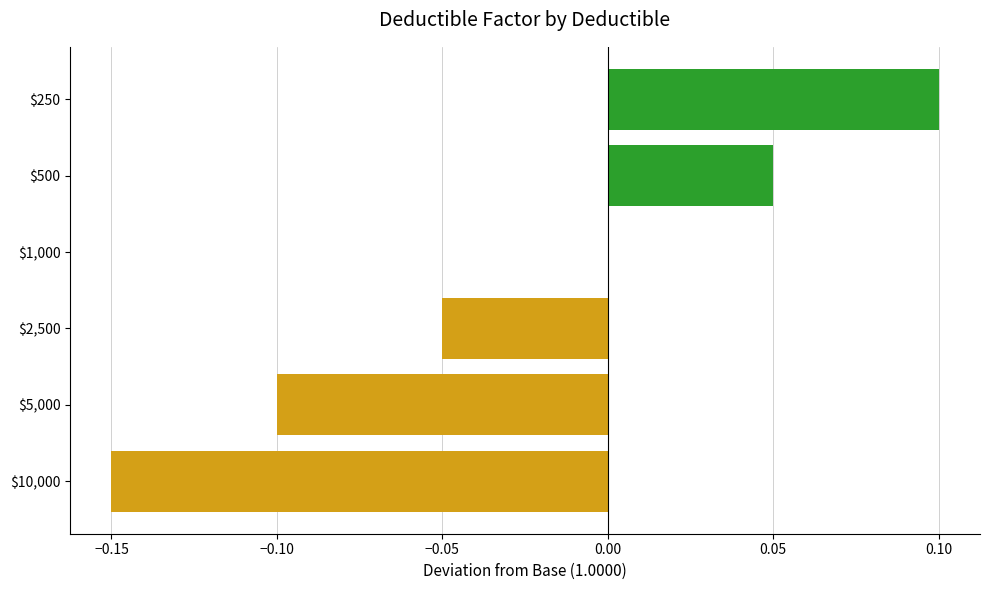

How many values are between 0 and 1?

3